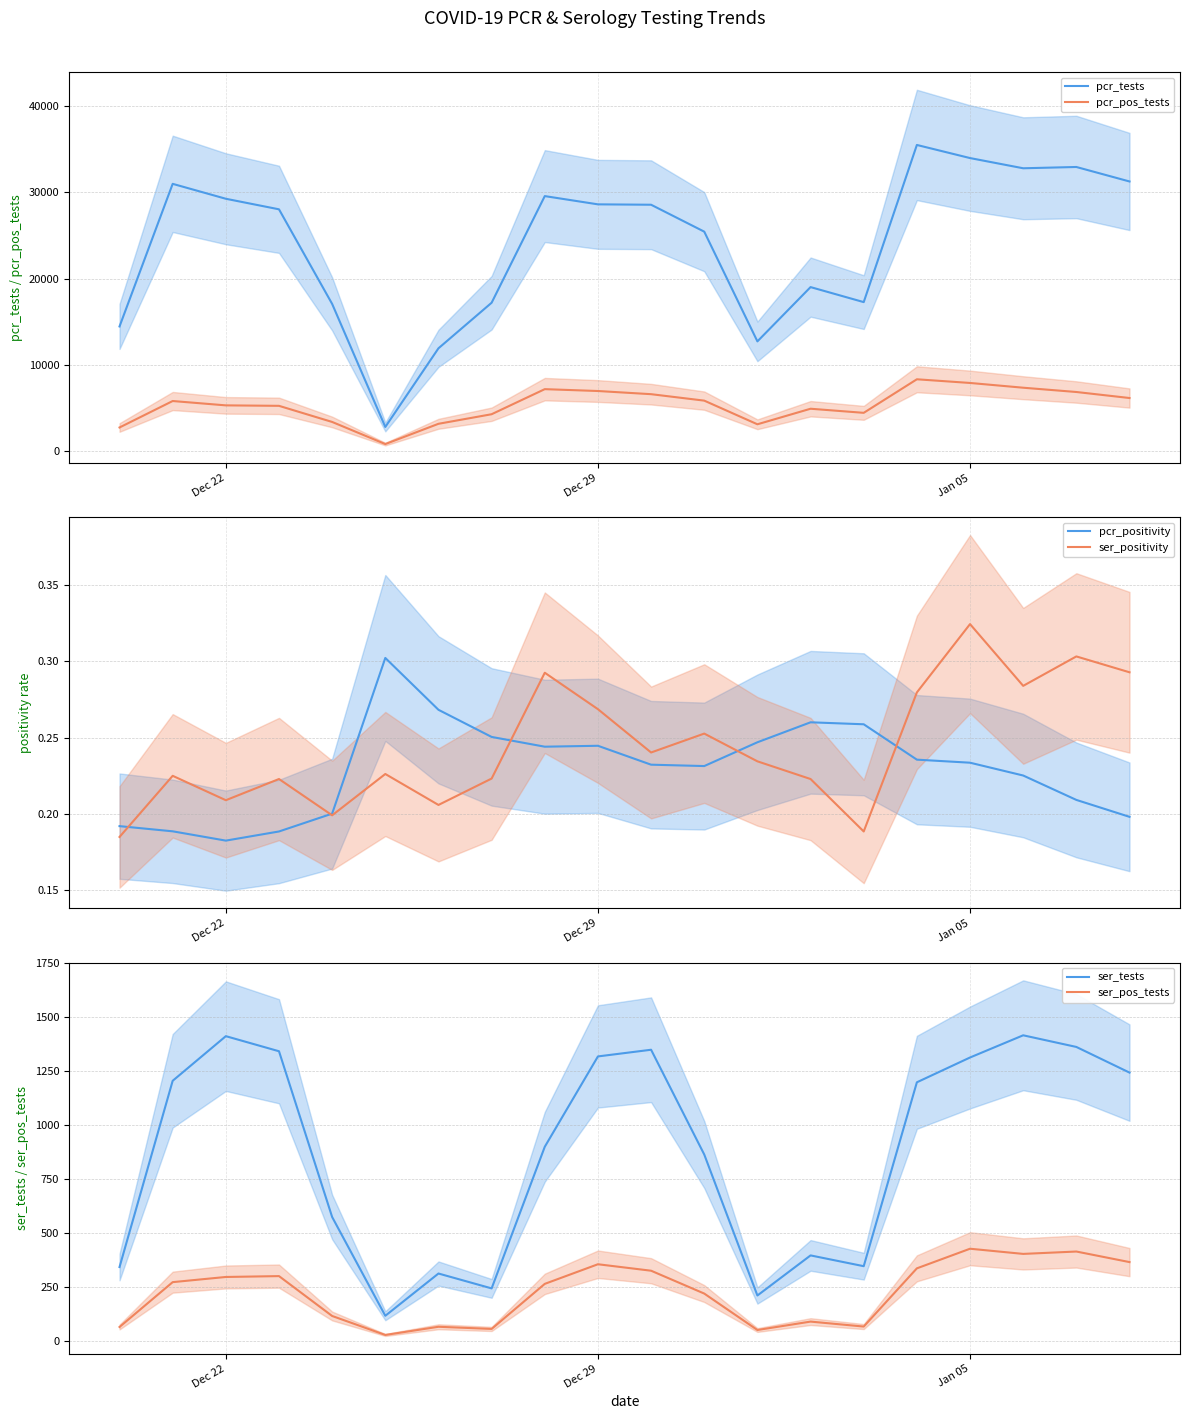

True or false: ser_tests and pcr_pos_tests intersect in this chart.

False